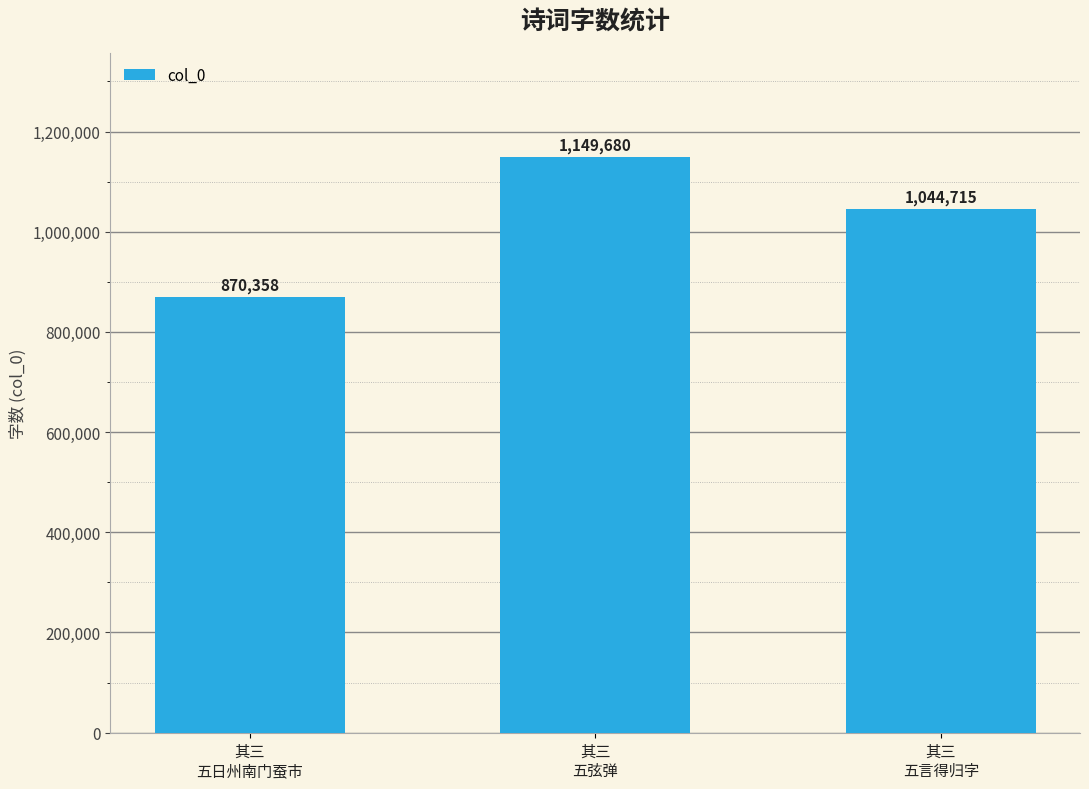

What is the greatest value displayed?

1149680